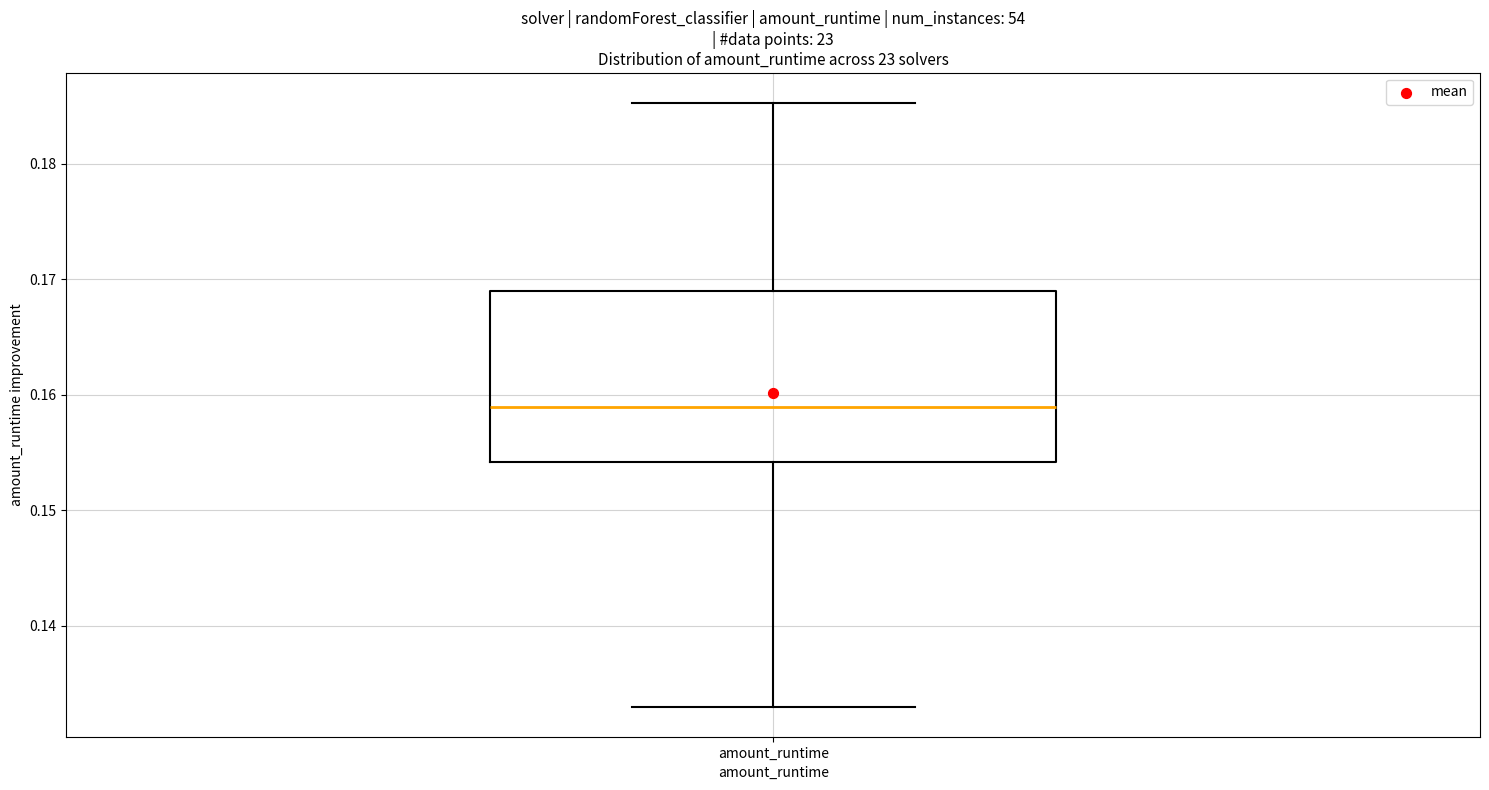

Transcribe this box plot: give where the median line is, the range the box spans, and where the two whiskers end, as read against the y-axis. The values are not printed on the chart, so give them approximately, as read against the axis.

median 0.159, box 0.154 to 0.169, whiskers 0.133 to 0.185